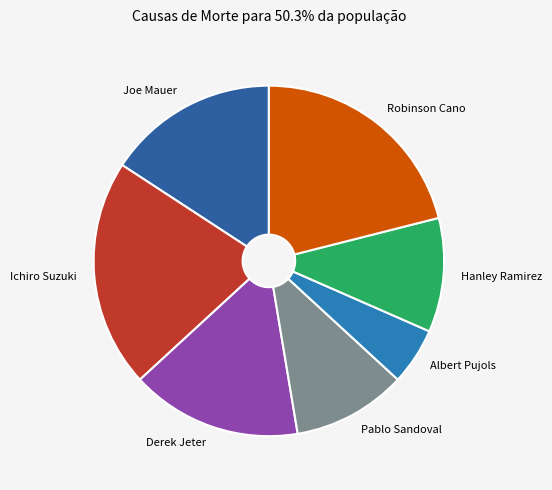

What is the smallest slice in the pie chart?

Albert Pujols